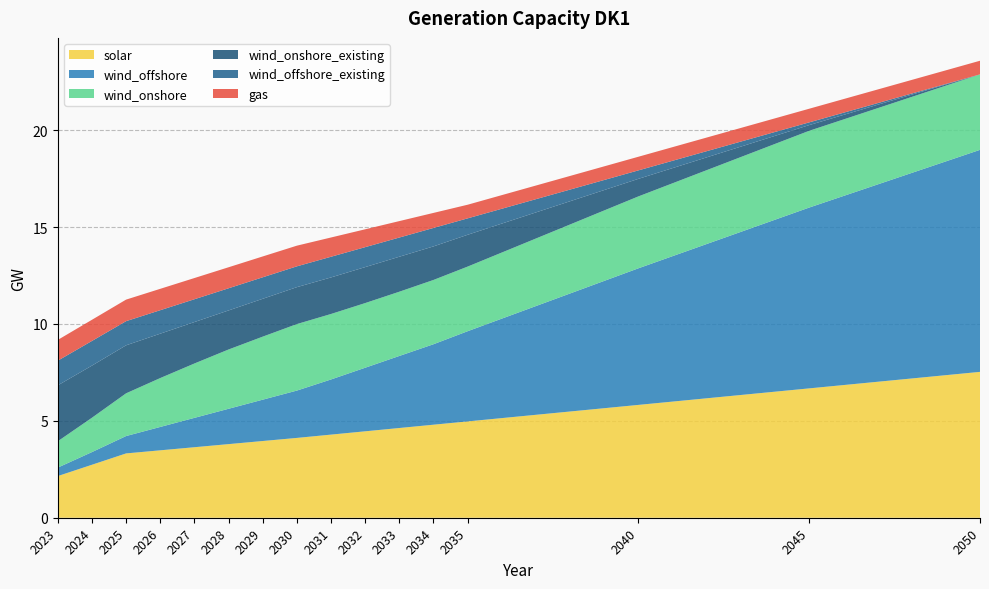

Reading left to right, list all the values displayed in this chart.

solar: 2023=2.1	2024=2.7	2025=3.3	2026=3.5	2027=3.6	2028=3.8	2029=4.0	2030=4.1	2031=4.3	2032=4.5	2033=4.6	2034=4.8	2035=5.0	2040=5.8	2045=6.7	2050=7.5
wind_offshore: 2023=0.4	2024=0.7	2025=0.9	2026=1.2	2027=1.5	2028=1.8	2029=2.1	2030=2.4	2031=2.8	2032=3.3	2033=3.7	2034=4.2	2035=4.7	2040=7.0	2045=9.3	2050=11.5
wind_onshore: 2023=1.4	2024=1.8	2025=2.2	2026=2.5	2027=2.8	2028=3.1	2029=3.3	2030=3.4	2031=3.4	2032=3.3	2033=3.3	2034=3.3	2035=3.3	2040=3.7	2045=4.0	2050=3.9
wind_onshore_existing: 2023=2.9	2024=2.7	2025=2.5	2026=2.3	2027=2.1	2028=2.0	2029=2.0	2030=1.9	2031=1.9	2032=1.9	2033=1.8	2034=1.7	2035=1.6	2040=0.9	2045=0.3	2050=0.0
wind_offshore_existing: 2023=1.3	2024=1.3	2025=1.2	2026=1.2	2027=1.2	2028=1.1	2029=1.1	2030=1.1	2031=1.1	2032=1.0	2033=1.0	2034=1.0	2035=0.8	2040=0.4	2045=0.1	2050=0.0
gas: 2023=1.1	2024=1.1	2025=1.1	2026=1.1	2027=1.1	2028=1.1	2029=1.1	2030=1.1	2031=1.0	2032=0.9	2033=0.8	2034=0.8	2035=0.7	2040=0.7	2045=0.7	2050=0.7